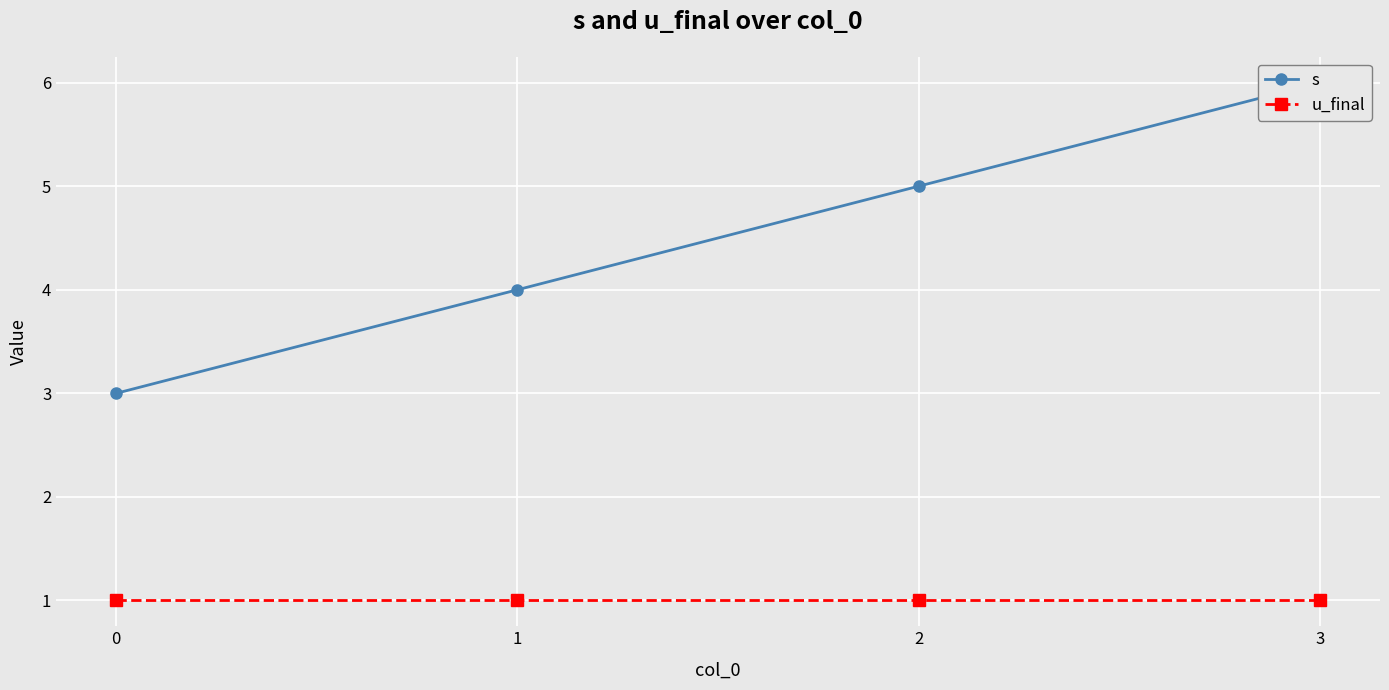

List the labels in order of u_final value, largest first.

0, 1, 2, 3